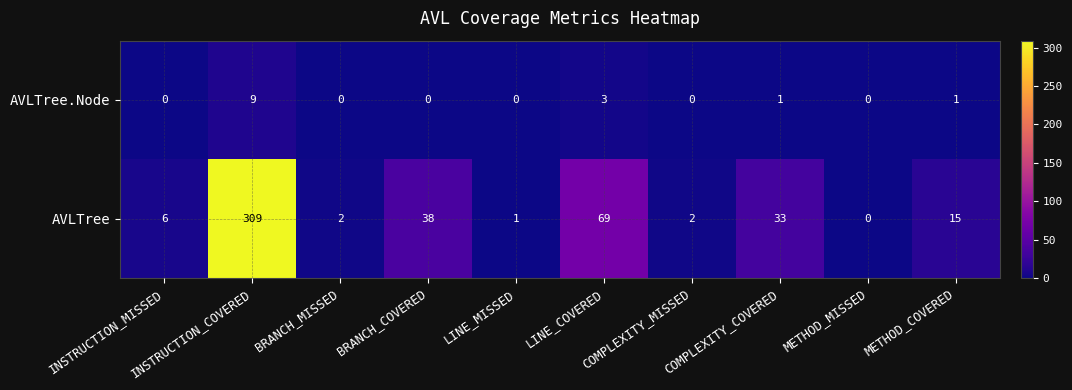

Rank the series by their average value, from highest to lowest.

AVLTree, AVLTree.Node